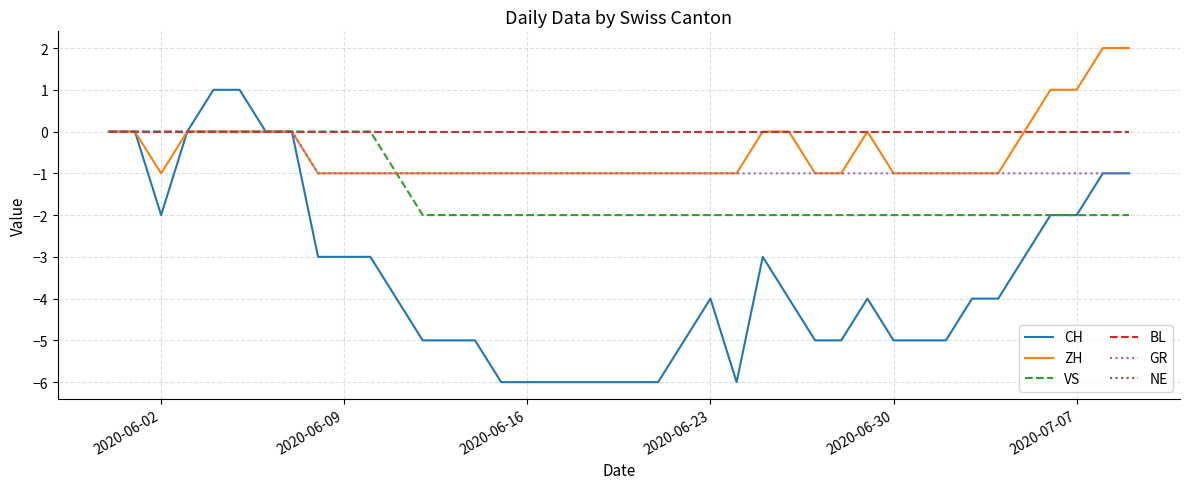

True or false: NE and ZH cross at least once.

False